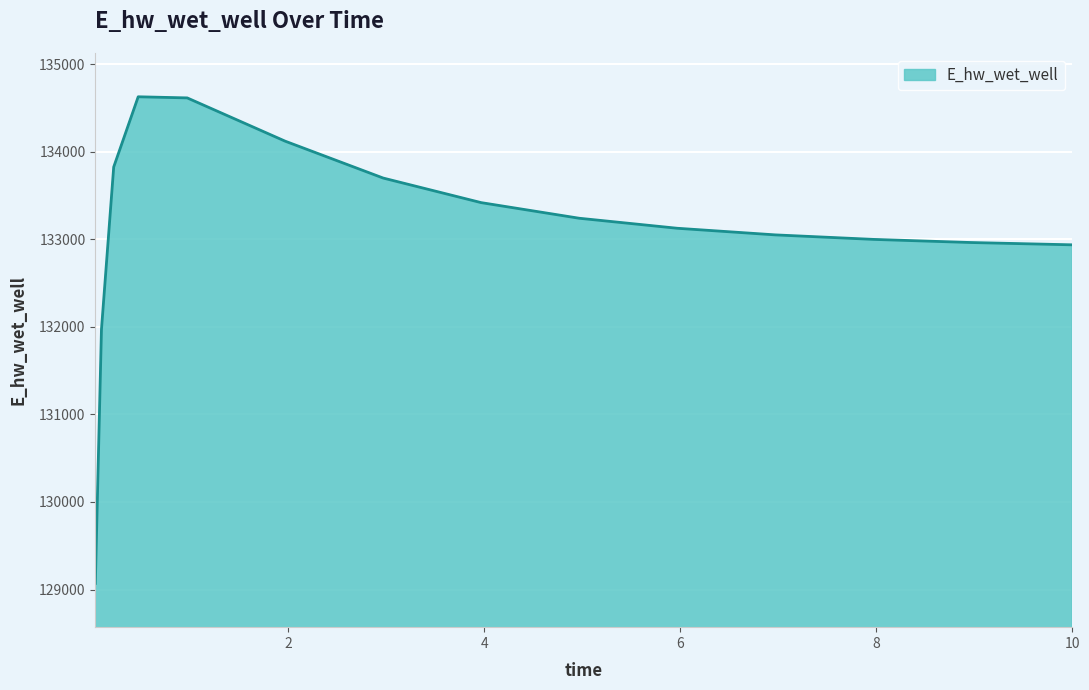

What is the smallest value displayed?

129070.3